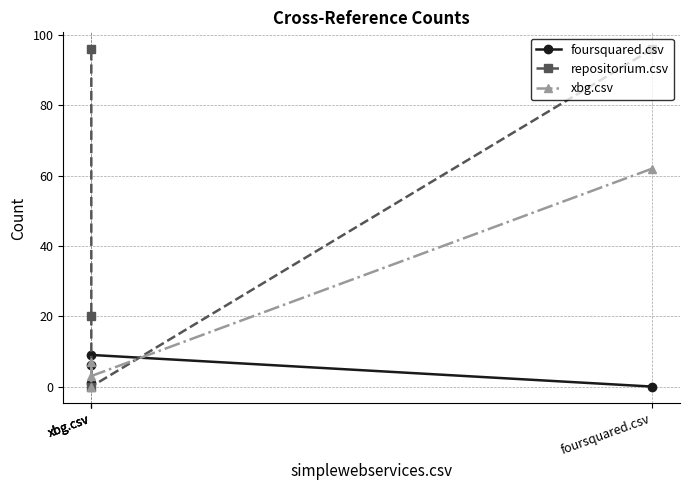

What is the approximate value of repositorium.csv at foursquared.csv, to the nearest 5?

95